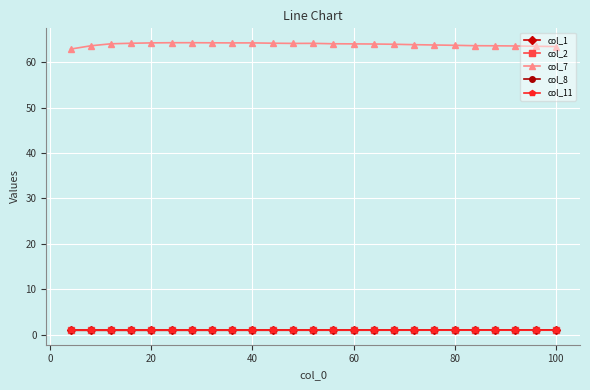

What is the maximum value for col_7?

64.3